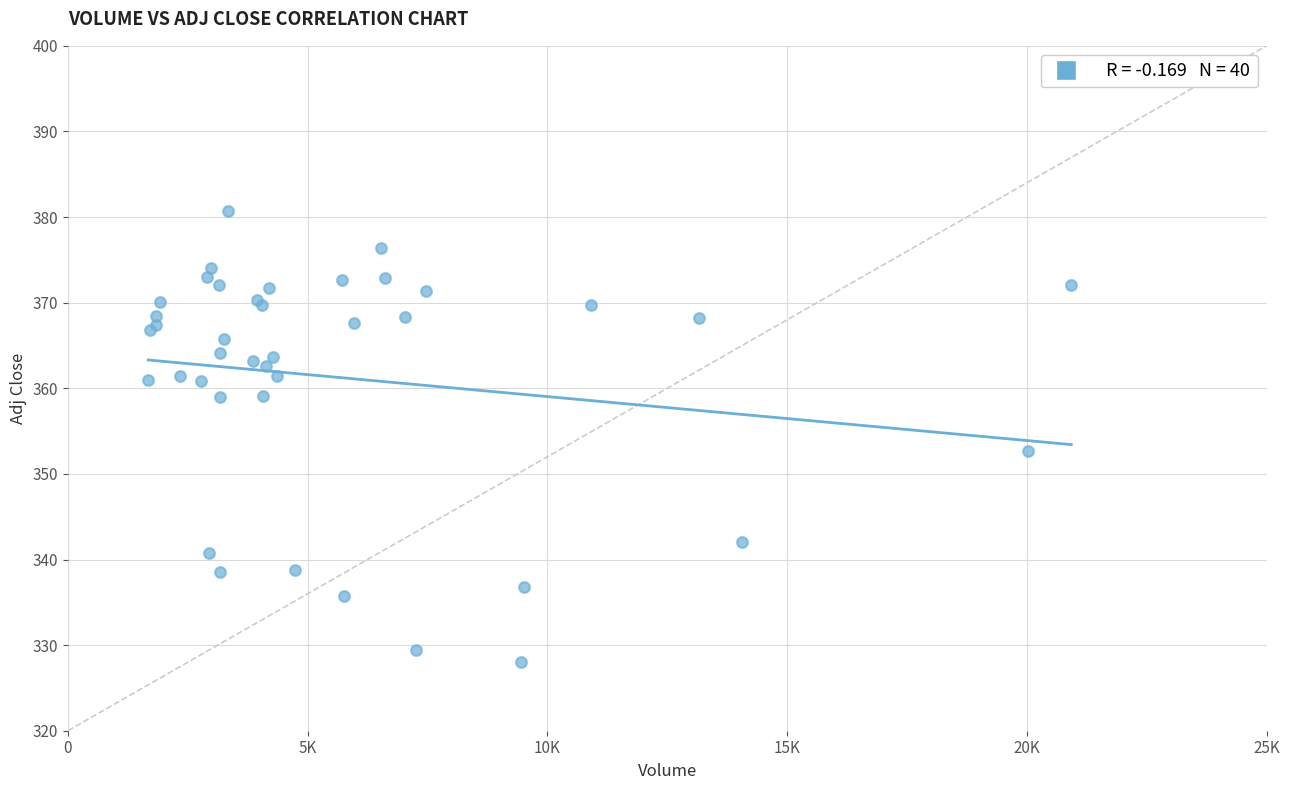

What Y value in the scatter plot is closest to 354?

352.7